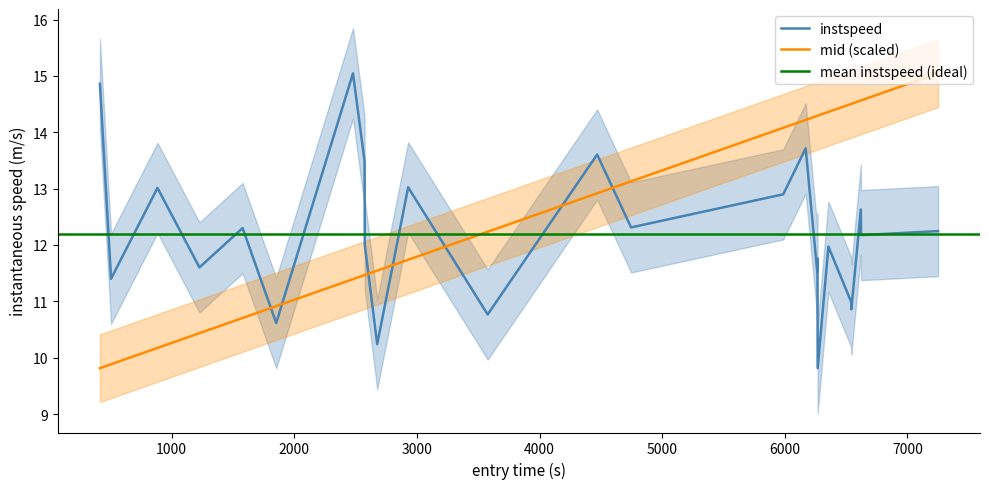

How many intersections are there between instspeed and mid (scaled)?

7